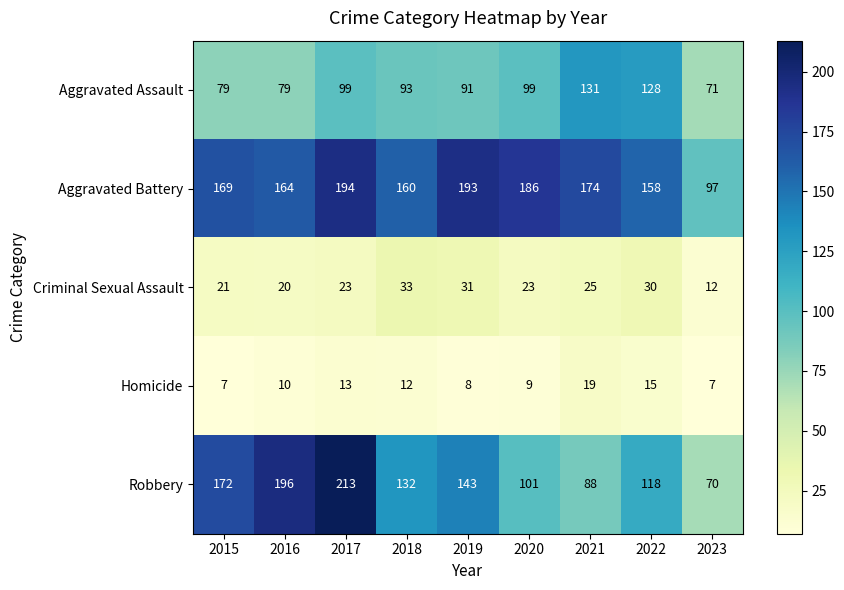

At which label is Aggravated Battery closest to 145?

2022